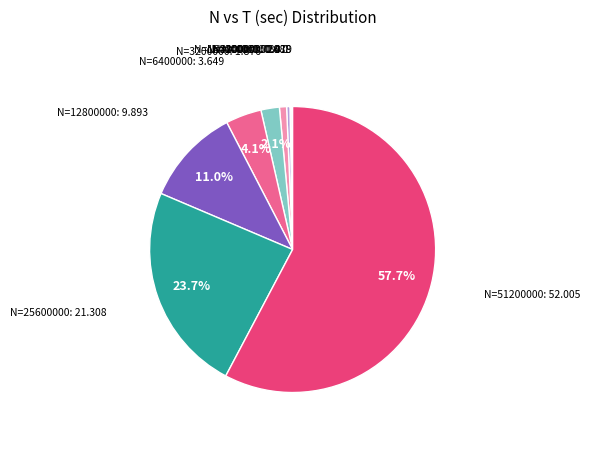

Which has a higher value, N=25600000: 21.308 or N=12800000: 9.893?

N=25600000: 21.308